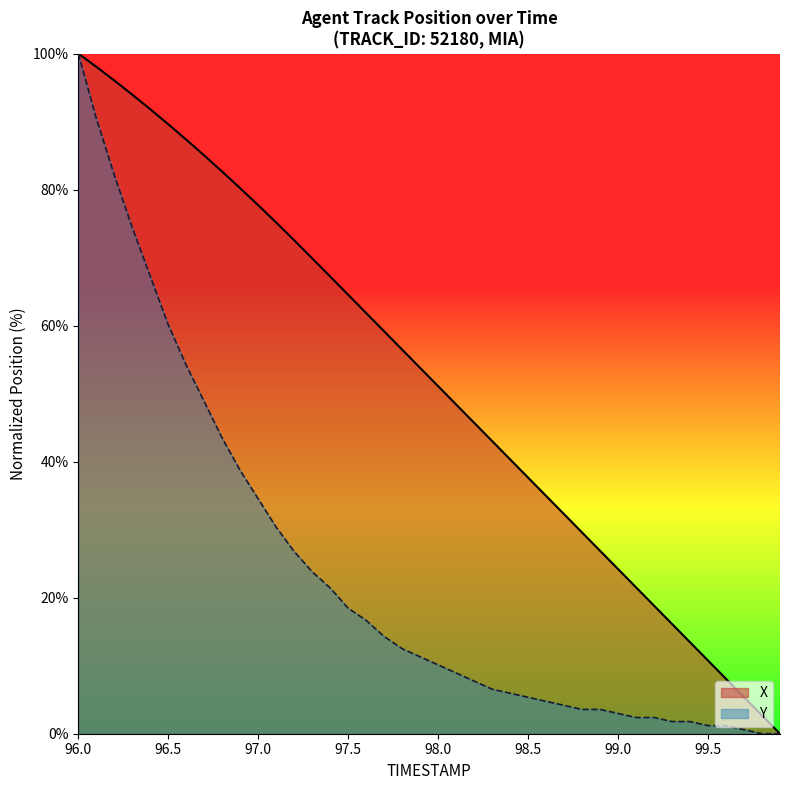

What is the sum of all X values?

2073.8